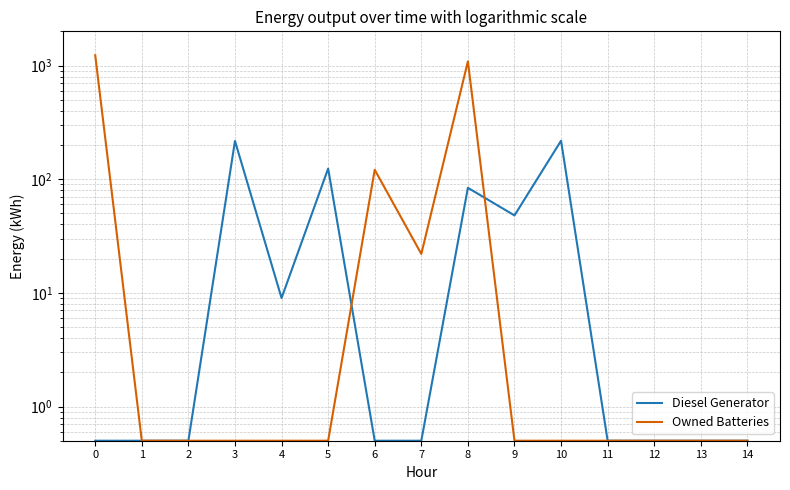

List the series in order of their peak value, highest first.

Owned Batteries, Diesel Generator